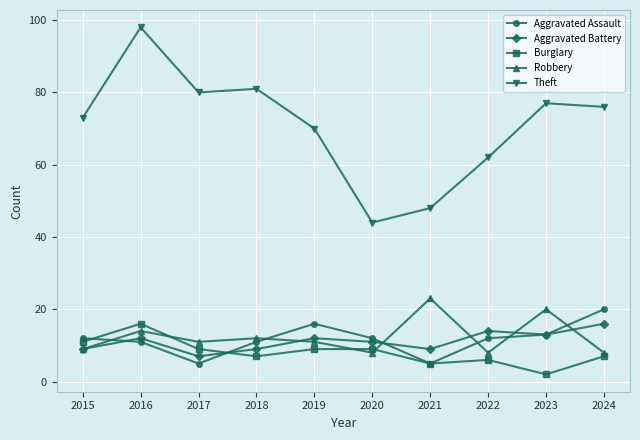

Count the number of categories in the chart.

10